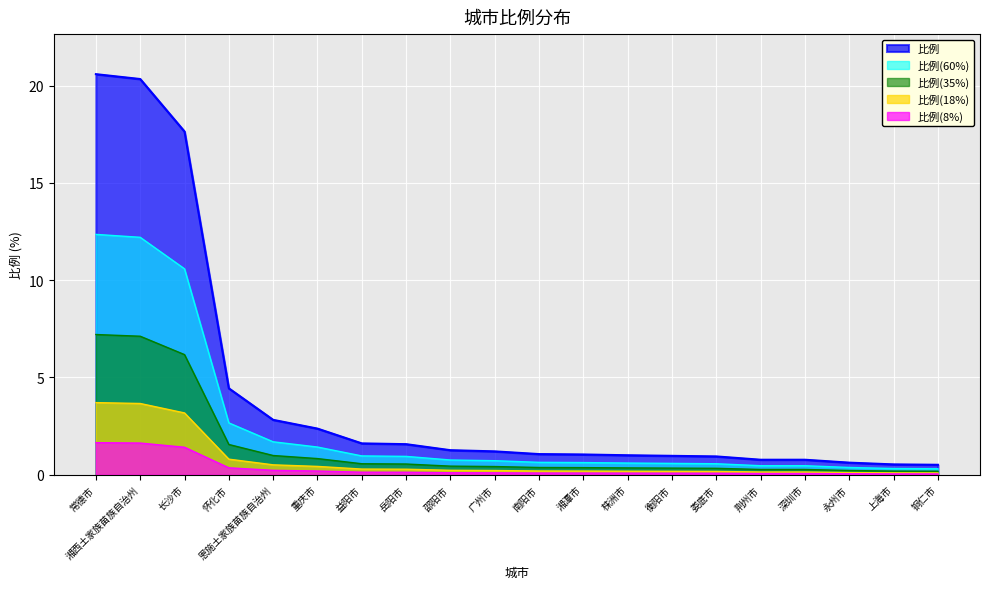

What is the minimum value shown in the chart?

0.5